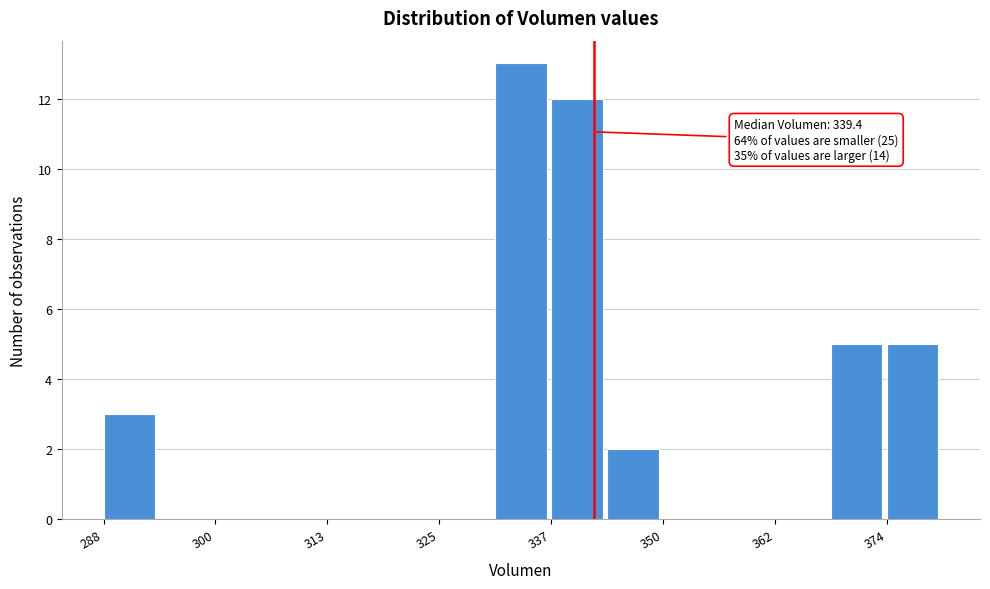

Read against the x-axis, roughly where is the centre of the tallest bar?

334